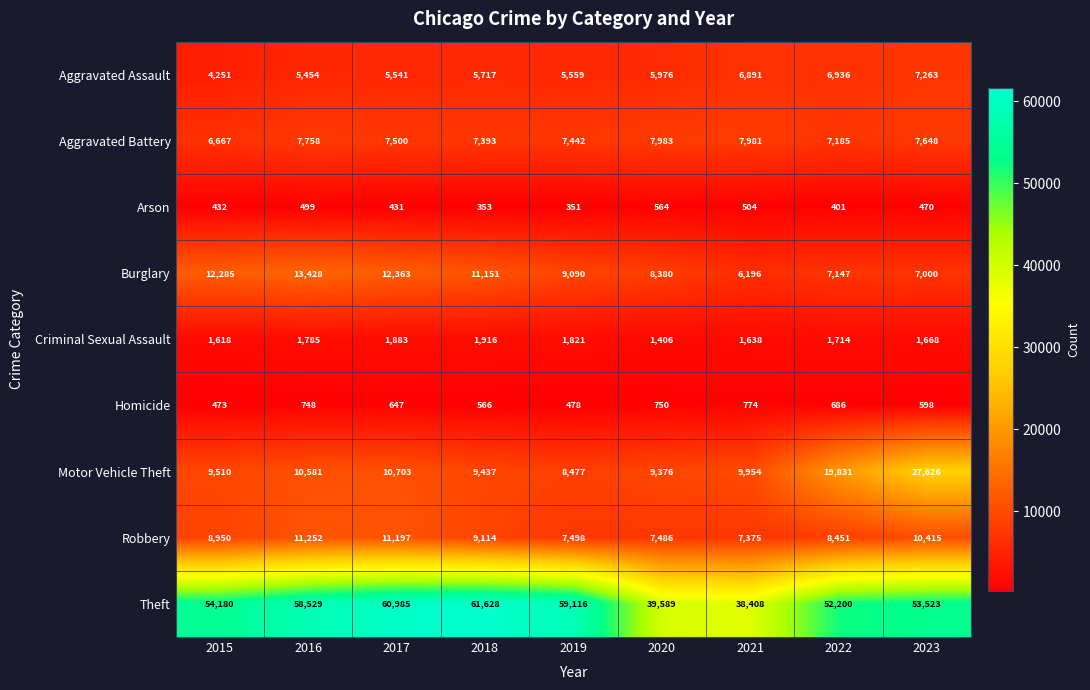

At which label does Theft reach its peak?

2018